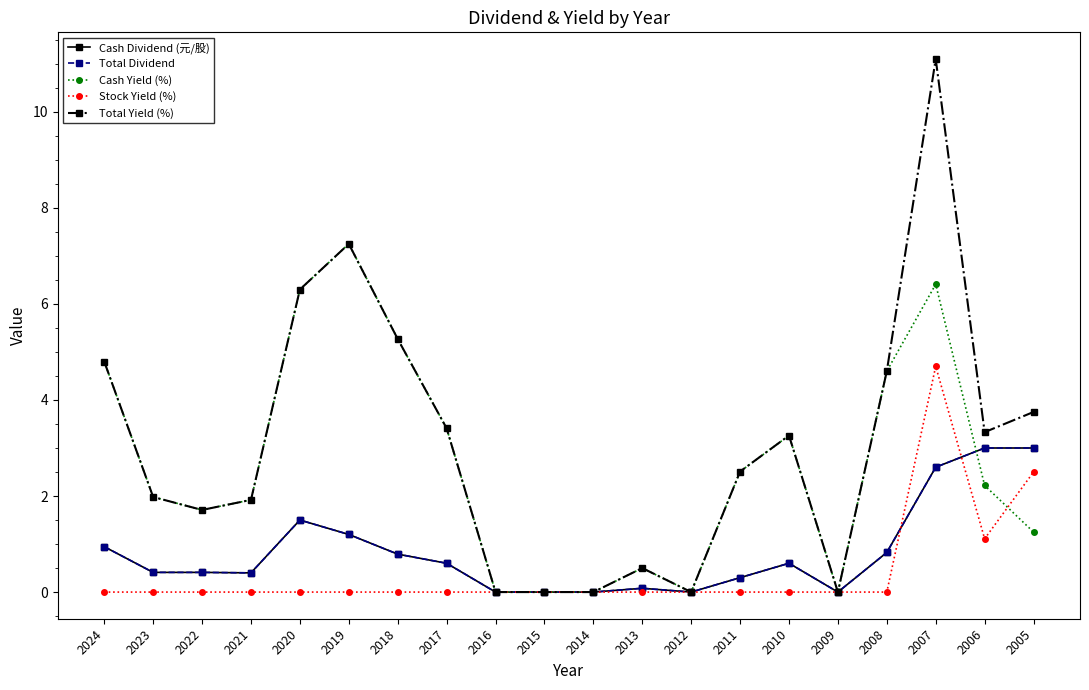

Does the chart display data point markers on the line(s)?

Yes